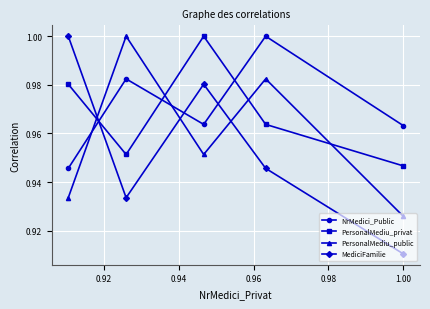

In NrMedici_Public, how many points are higher than both neighbors (excluding endpoints)?

2